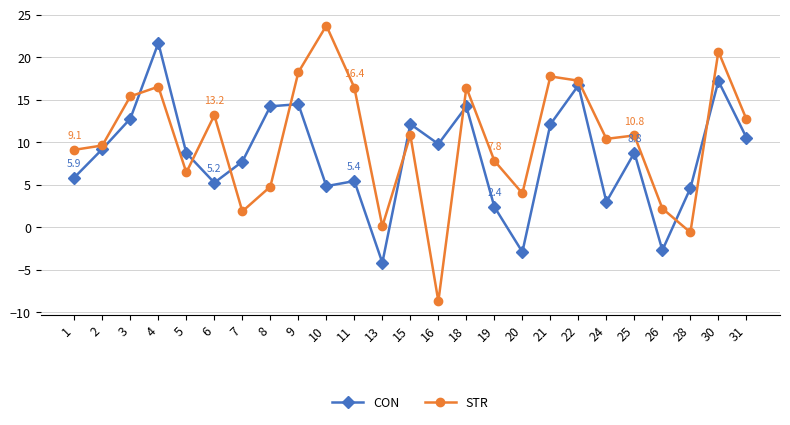

The STR series shows 4.2 at 19. True or false?

False